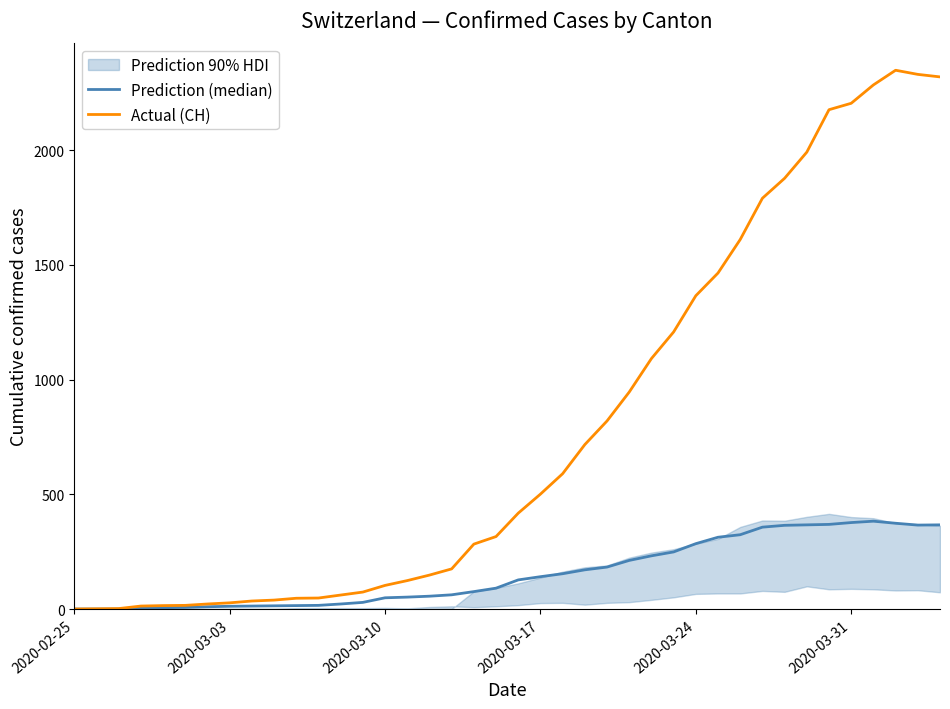

How many categories are shown in the chart?

40